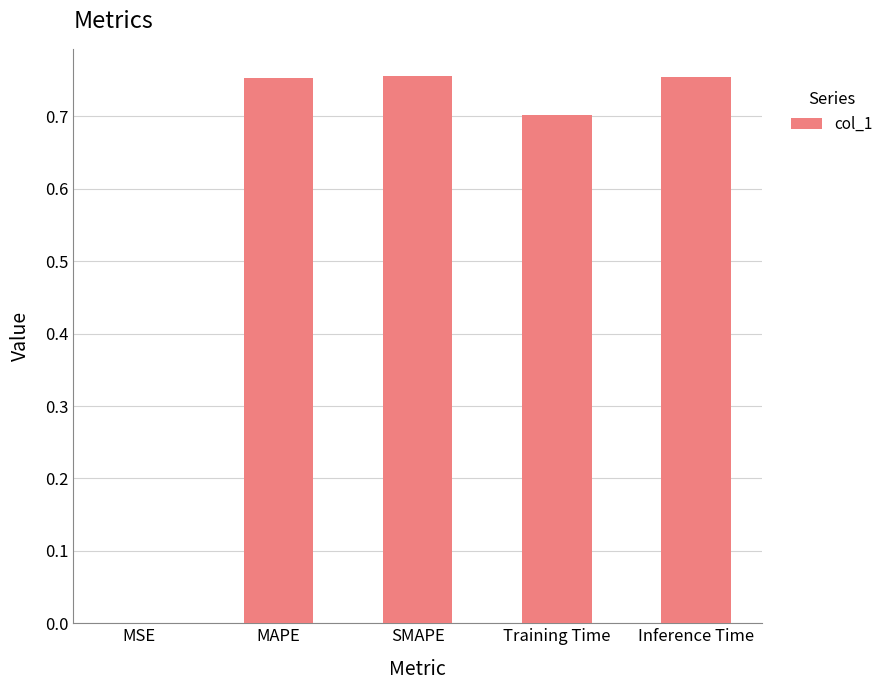

What is the sum of all values?

3.0